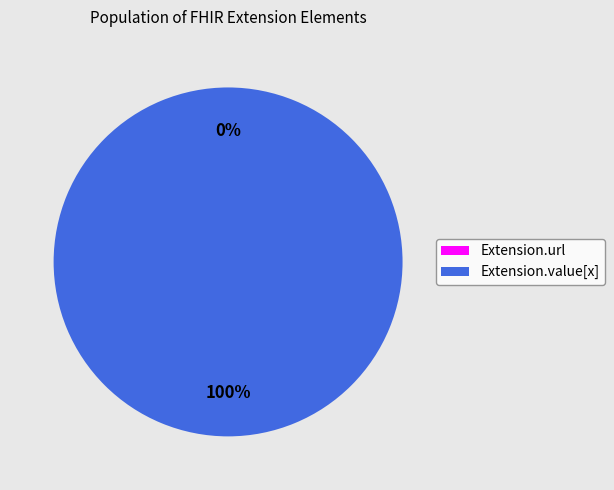

Which slice is the largest?

Extension.value[x]